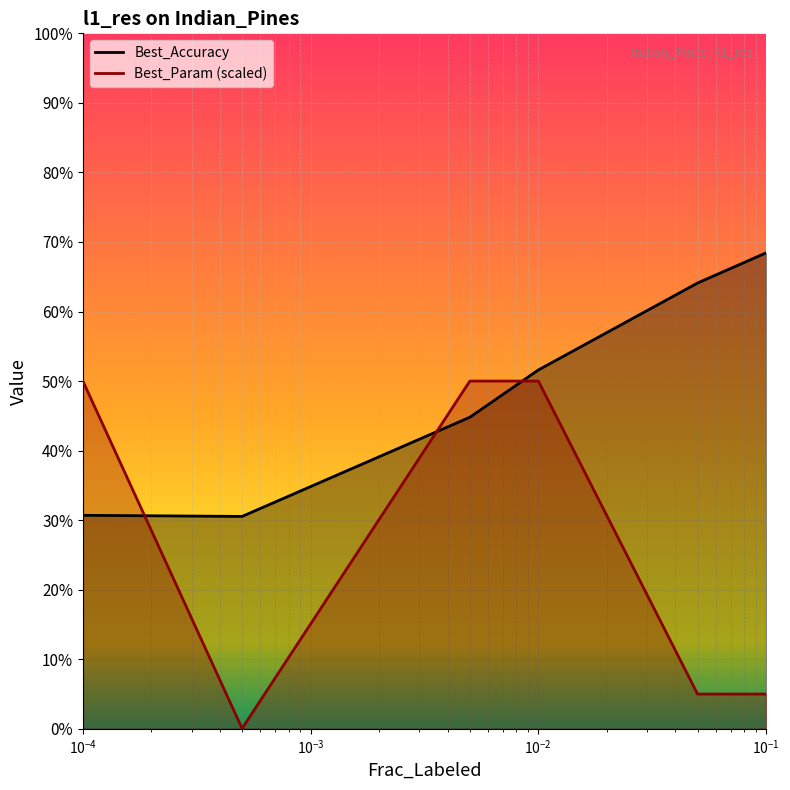

What is the label of the 4th point from the left?

0.01